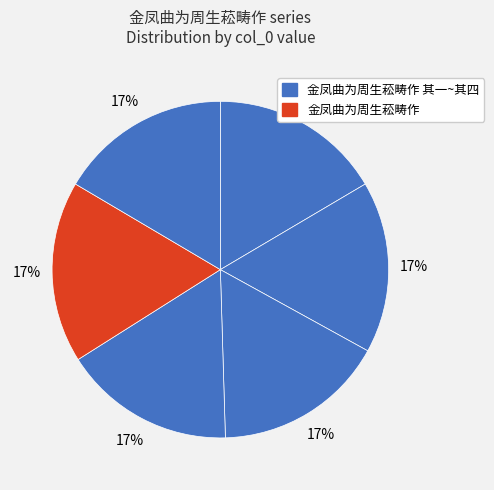

Count the number of slices in the pie.

6